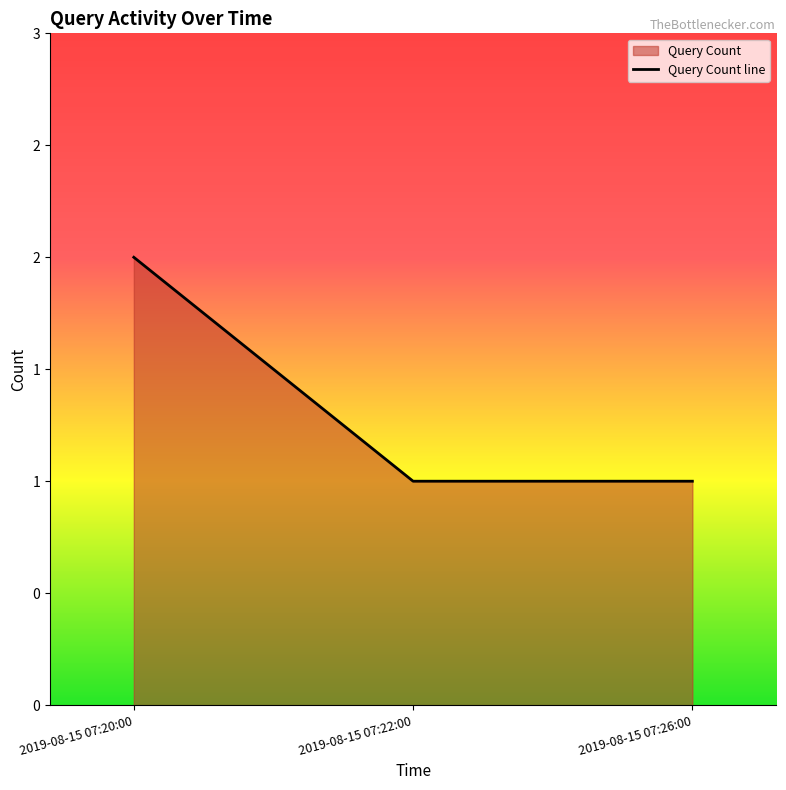

Which category has the highest value across all series?

2019-08-15 07:20:00